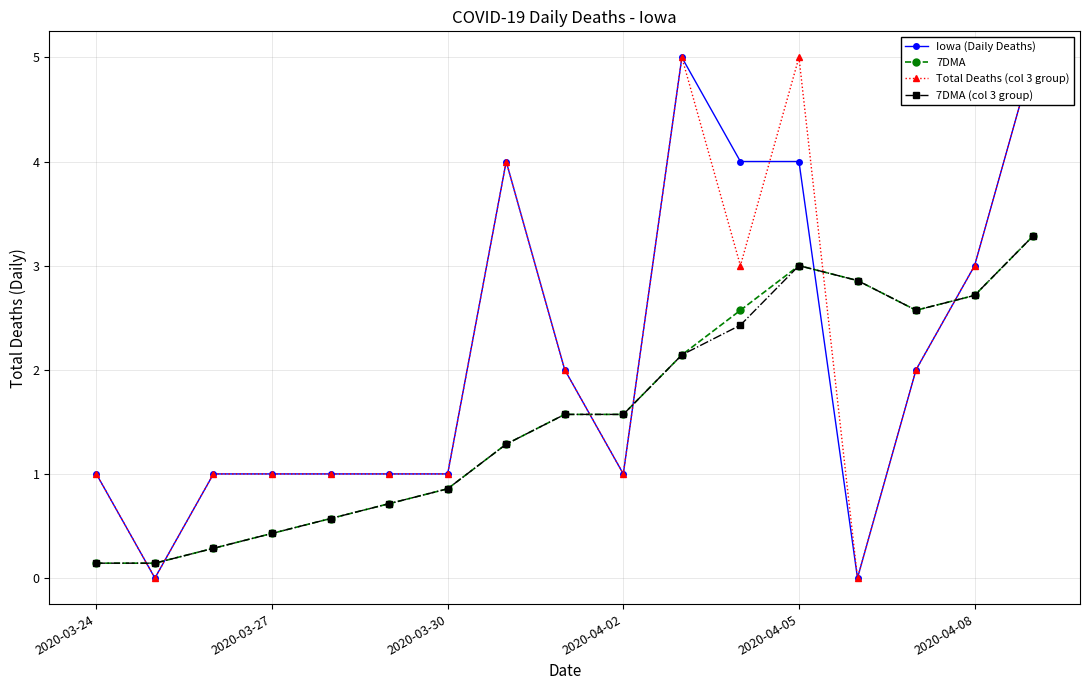

What is the maximum value for 7DMA?

3.3